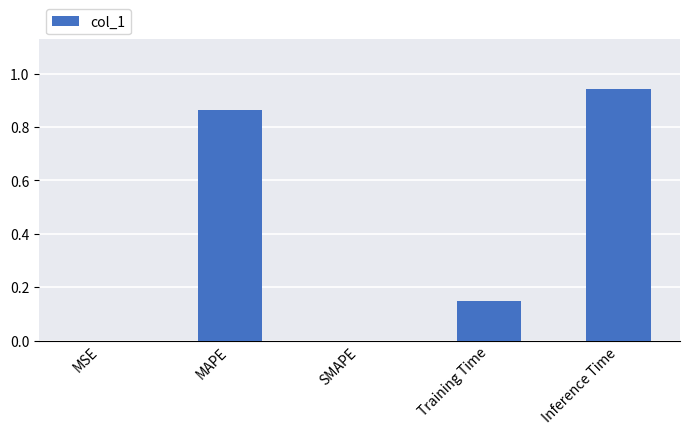

Which category has the highest value across all series?

Inference Time